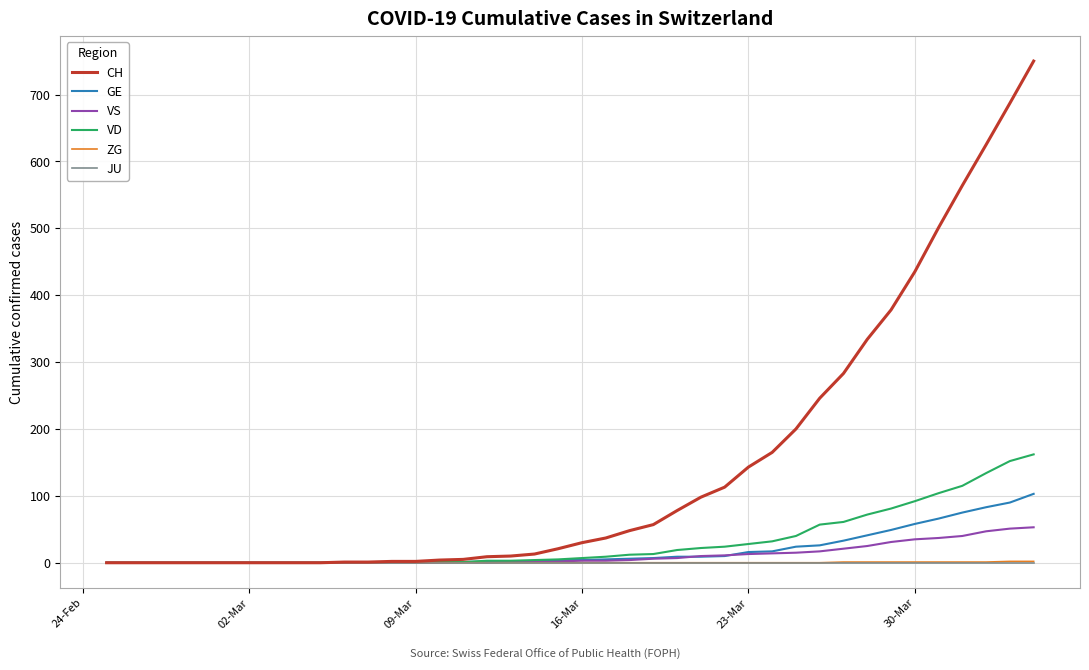

Which series has the largest range (max minus min)?

CH